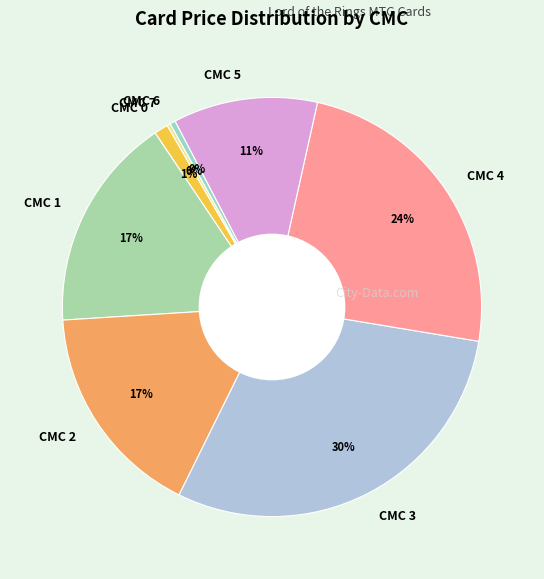

Does CMC 0 account for over 50% of the chart?

No